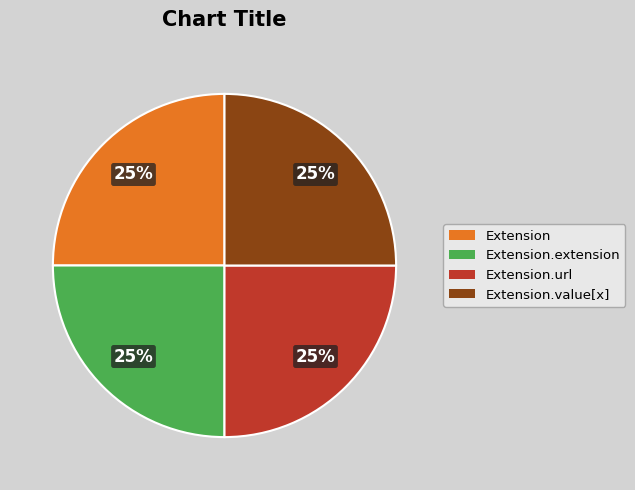

Does any single category account for the majority?

No